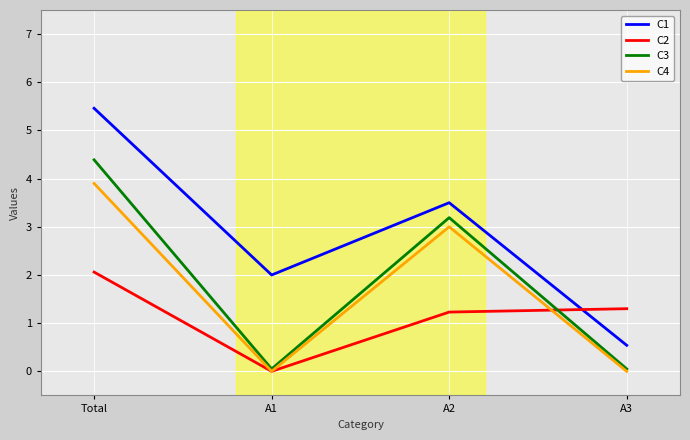

What is the sum of all C1 values?

11.5